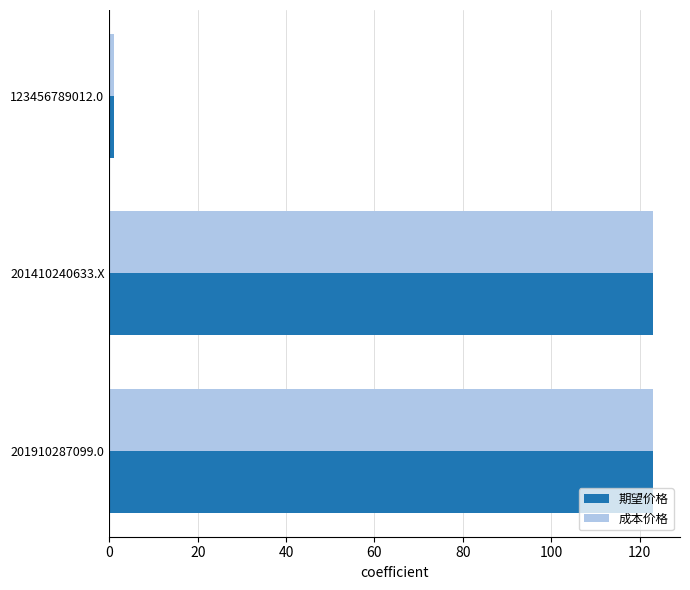

What is the sum of all 成本价格 values?

247